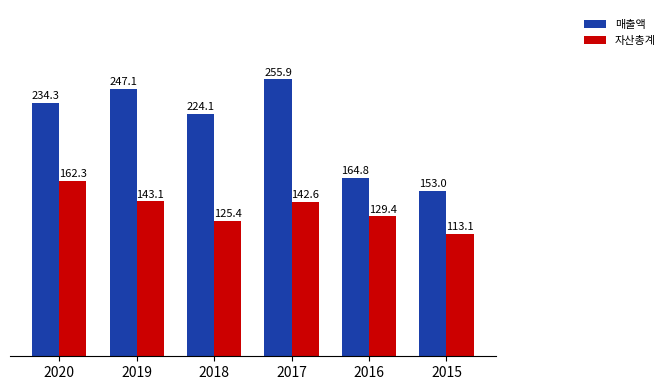

Count the number of data series in this chart.

2